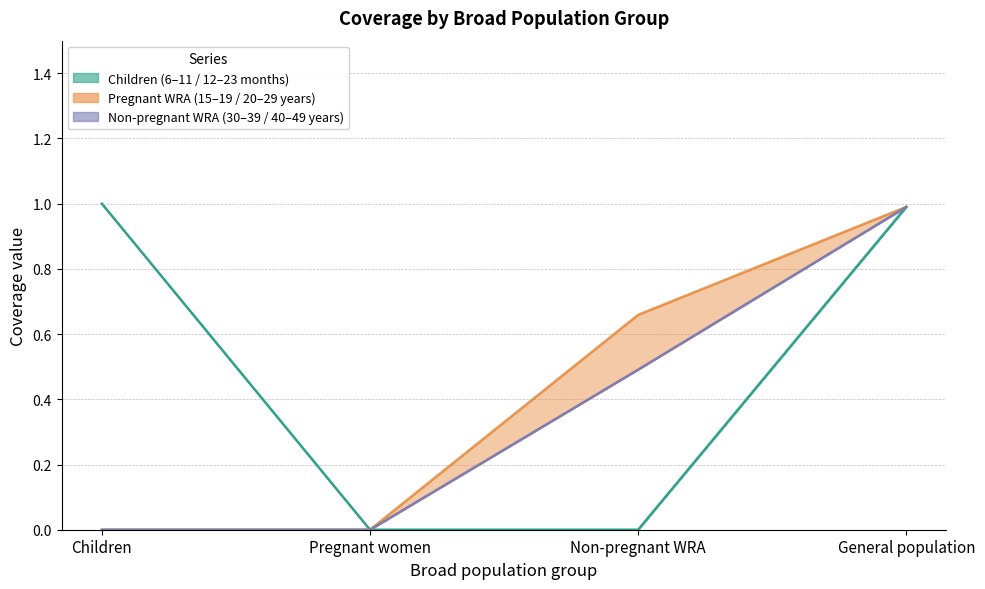

Rank the series at Pregnant women from lowest to highest value.

12-23 months (upper), 6-11 months (lower)